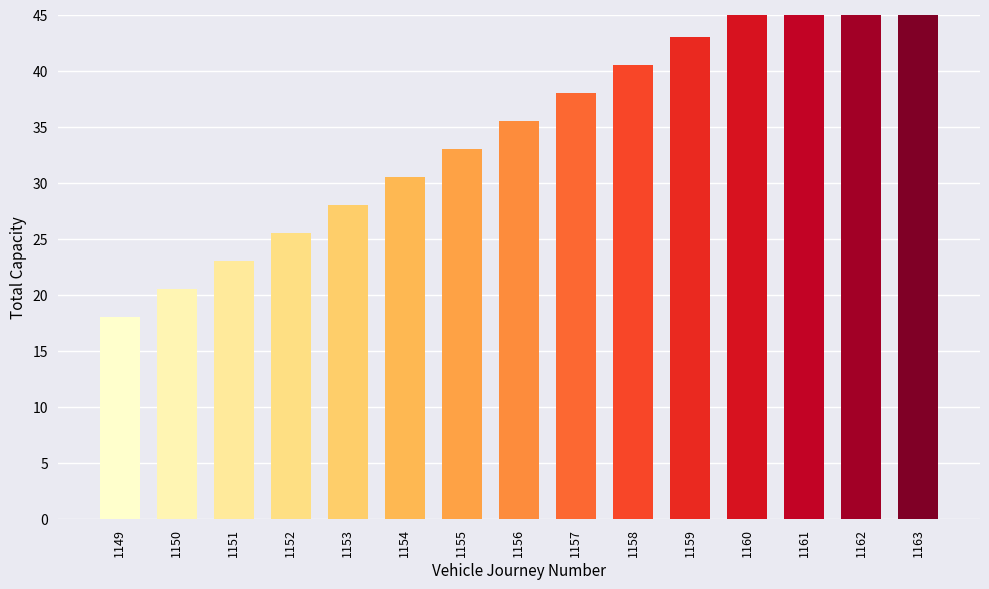

Does the chart contain any negative values?

No